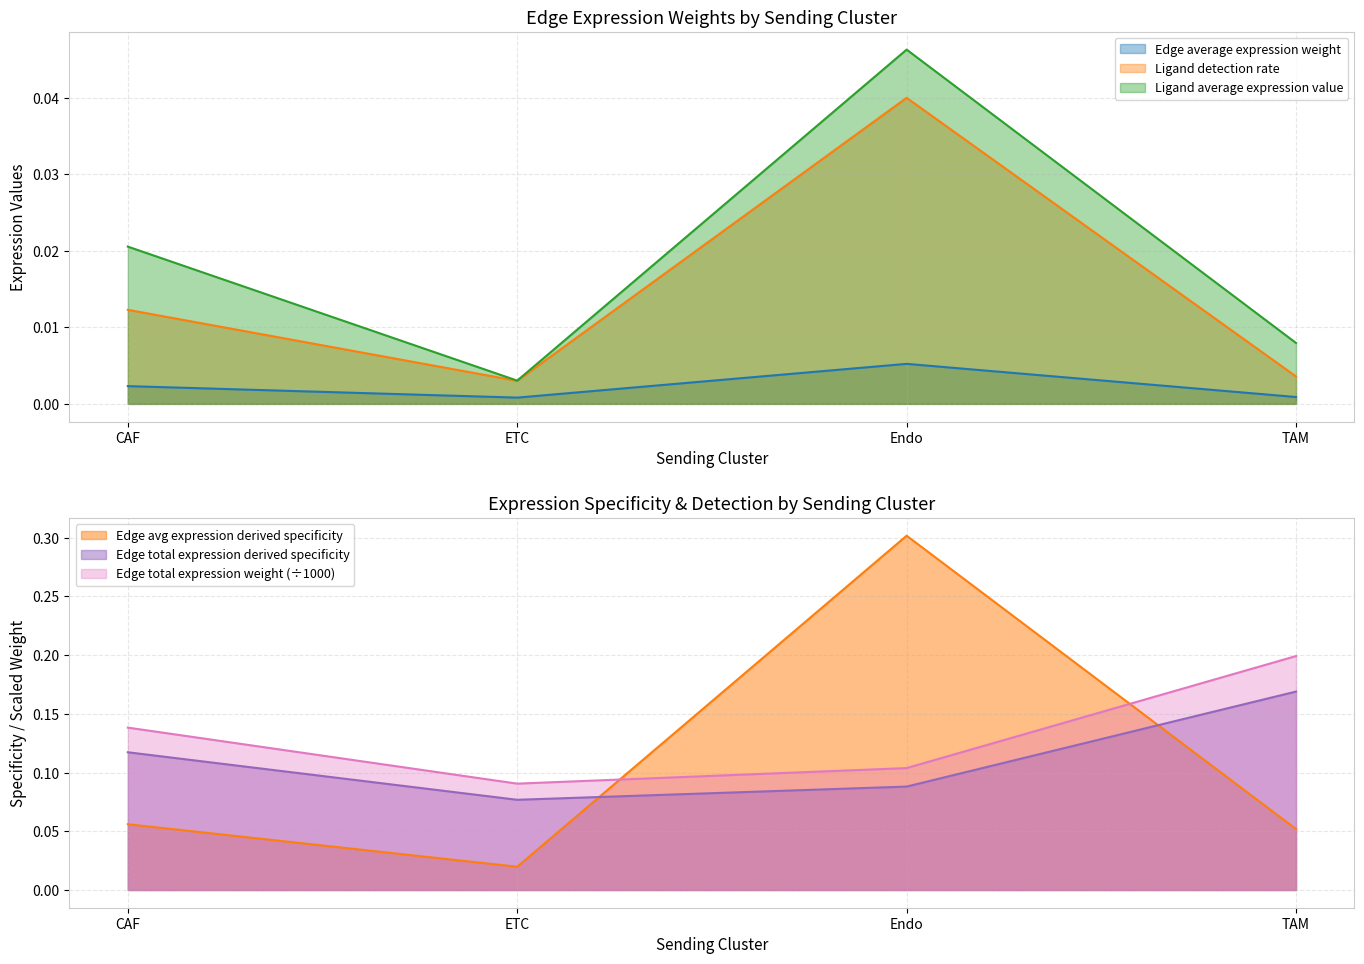

Reading right to left, extract all data points from this chart.

Edge average expression weight: TAM=0.0	Endo=0.0	ETC=0.0	CAF=0.0
Edge total expression weight: TAM=0.2	Endo=0.1	ETC=0.1	CAF=0.1
Edge avg expression derived specificity: TAM=0.1	Endo=0.3	ETC=0.0	CAF=0.1
Edge total expression derived specificity: TAM=0.2	Endo=0.1	ETC=0.1	CAF=0.1
Ligand detection rate: TAM=0.0	Endo=0.0	ETC=0.0	CAF=0.0
Ligand average expression value: TAM=0.0	Endo=0.0	ETC=0.0	CAF=0.0